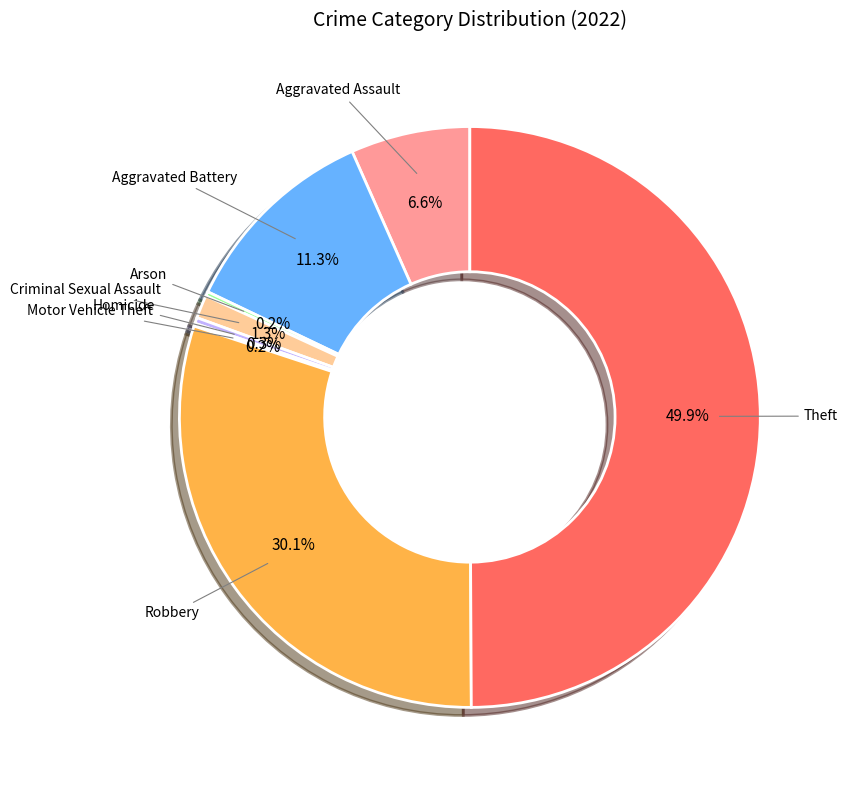

Which slice is the largest?

Theft